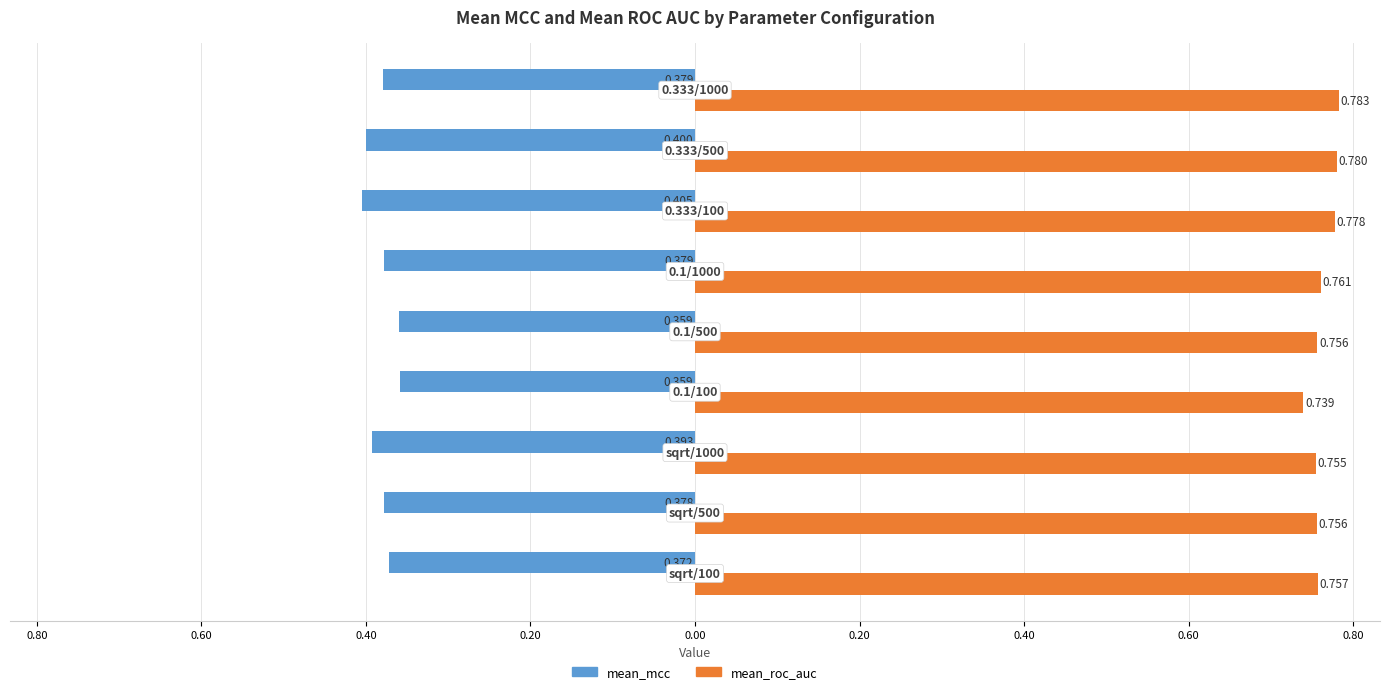

What are all the series names shown in the legend?

mean_mcc, mean_roc_auc